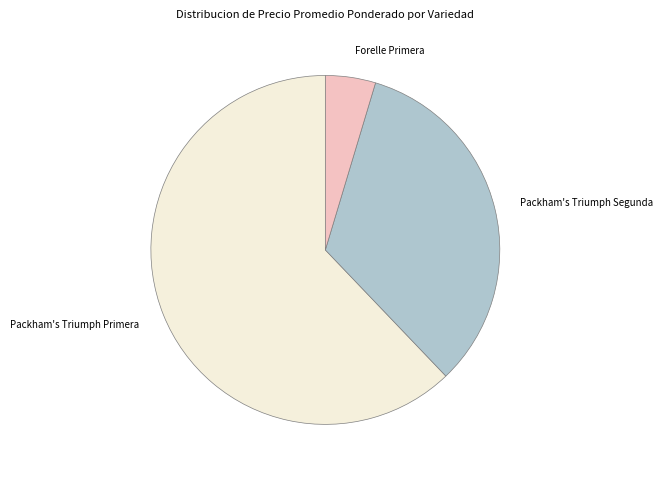

Which category has the smallest portion of the pie?

Forelle Primera